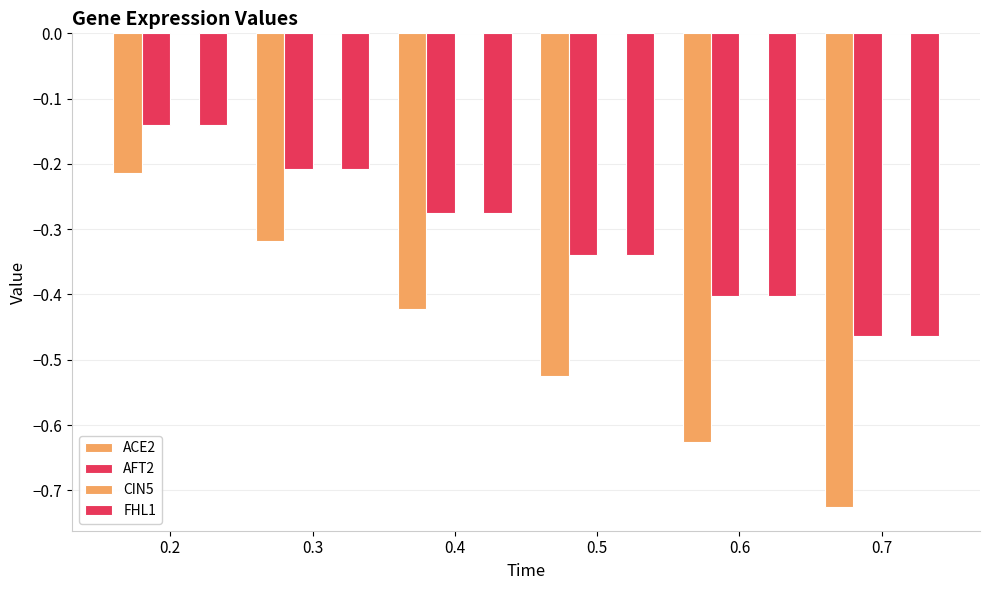

How many groups of bars are there?

6